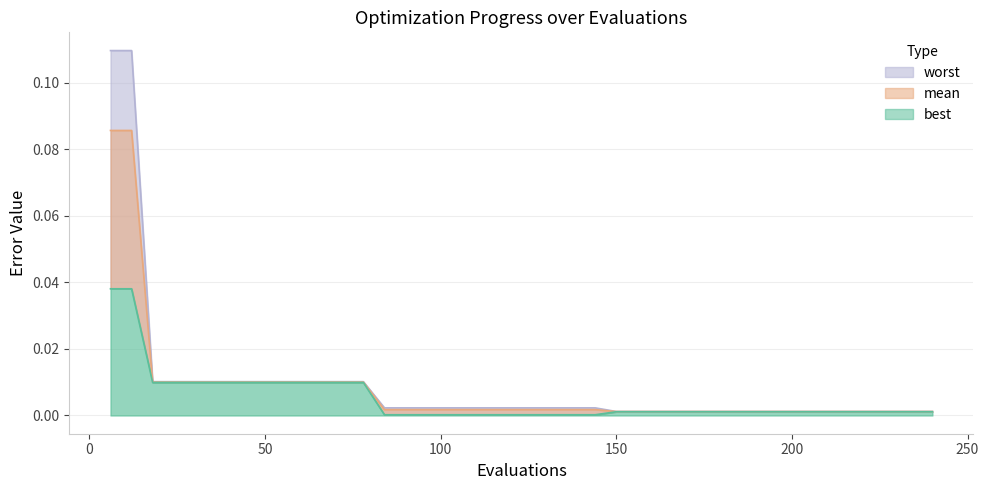

True or false: worst and best intersect in this chart.

False